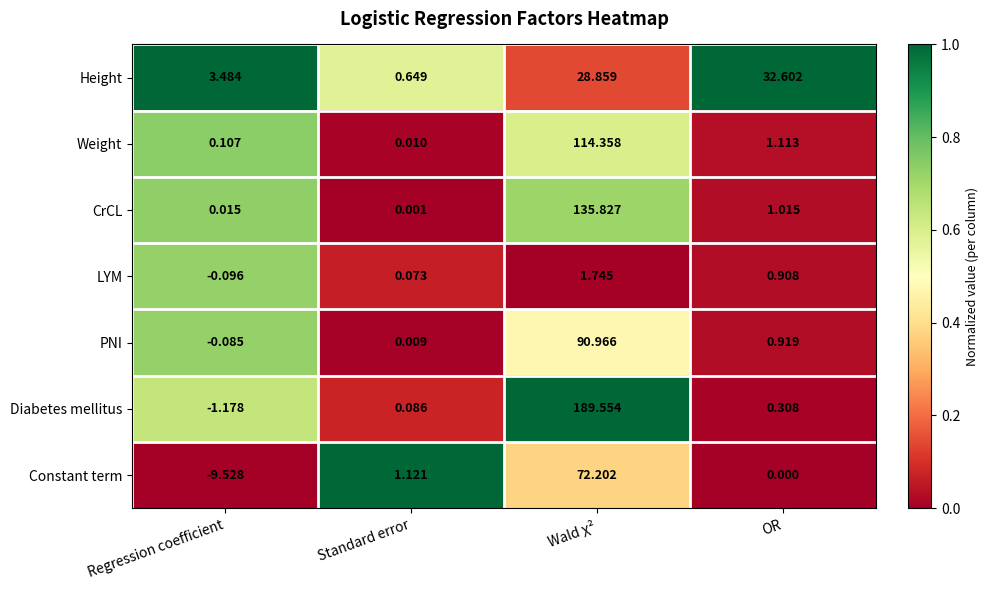

At which label does Weight reach its peak?

Wald χ²